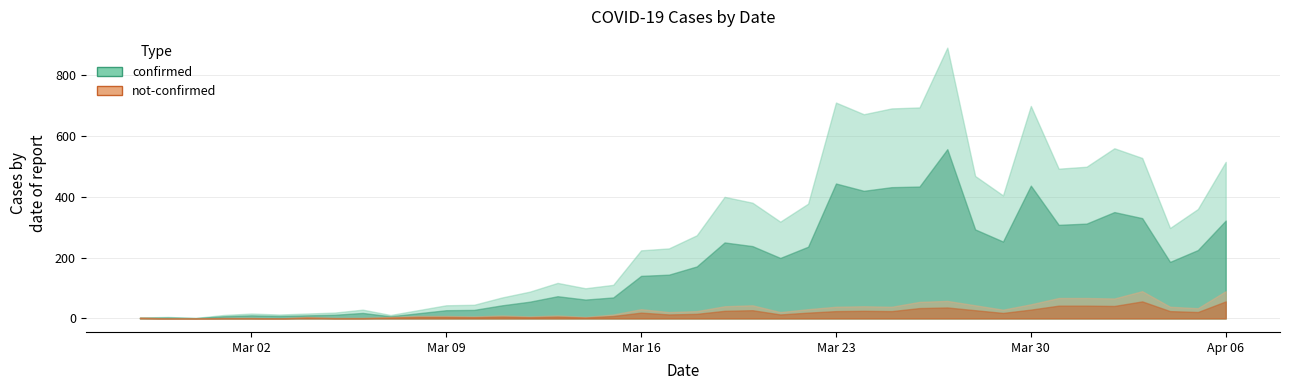

What is the highest value of the not-confirmed series?

56